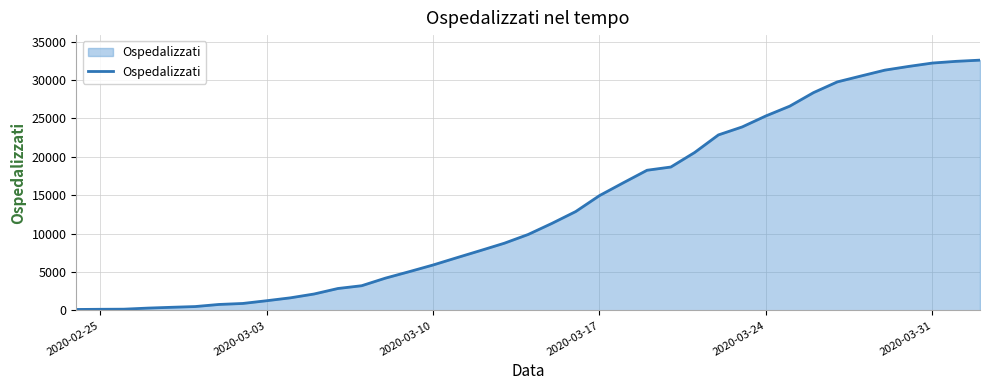

What is the maximum value shown in the chart?

32593